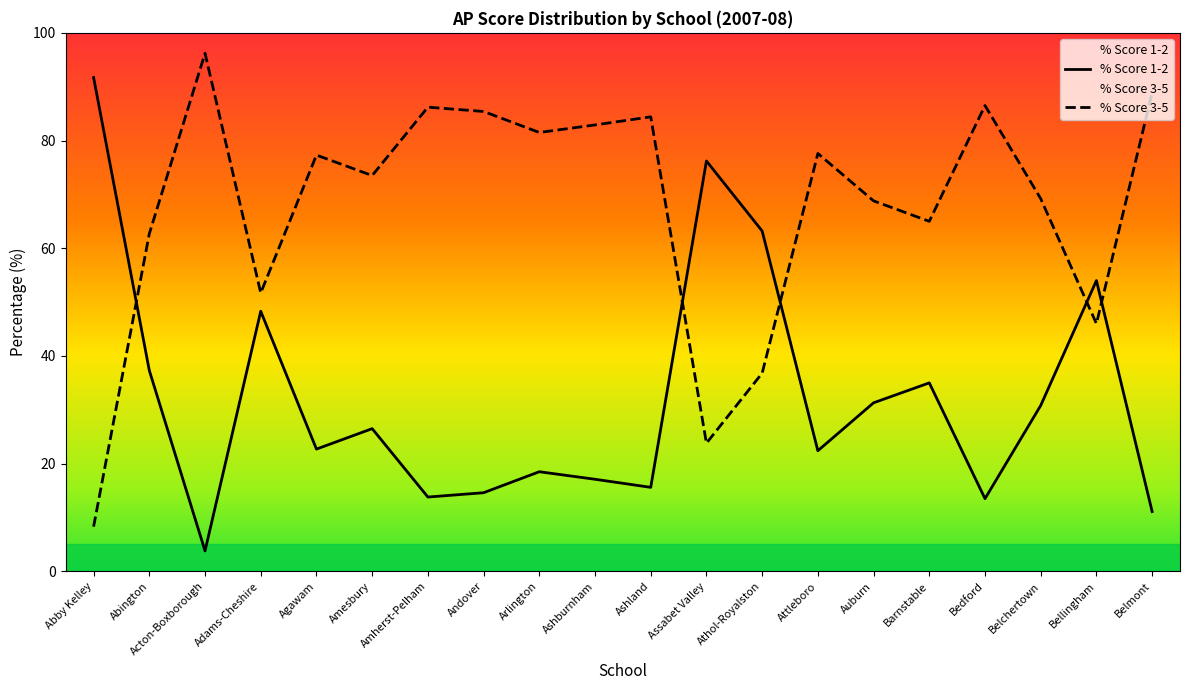

Is the value of % Score 1-2 at Arlington greater than the value of % Score 3-5 at Auburn?

No